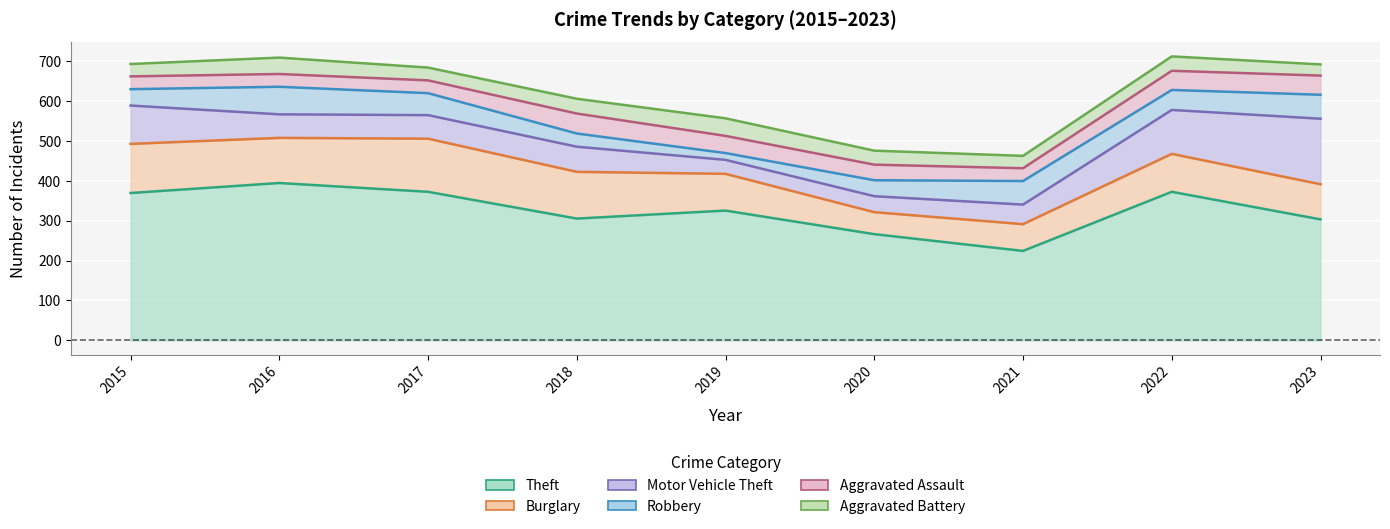

Where do Motor Vehicle Theft and Aggravated Battery first cross each other?

2018 and 2019